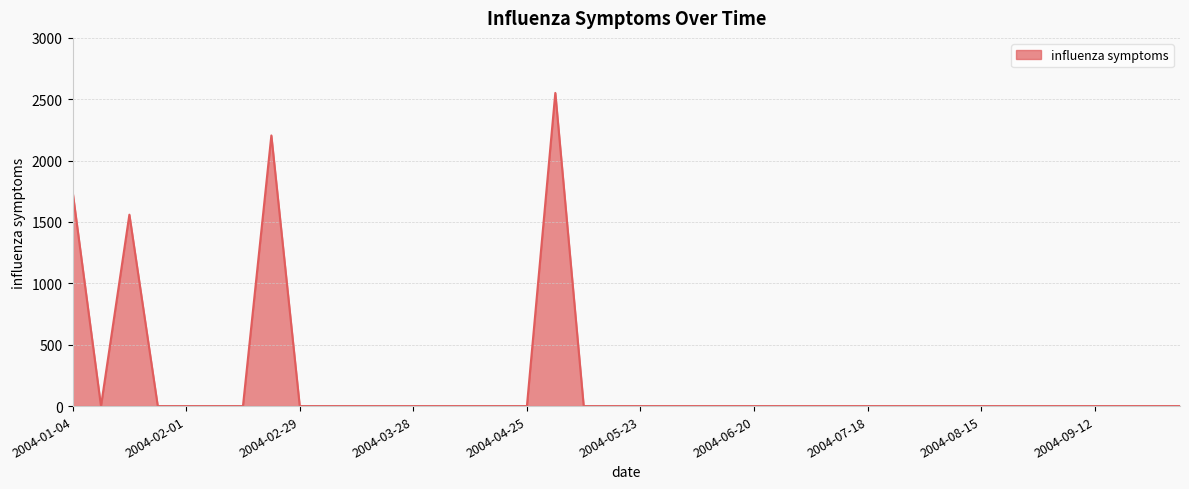

True or false: there are more than 0 points higher than both neighbors.

True